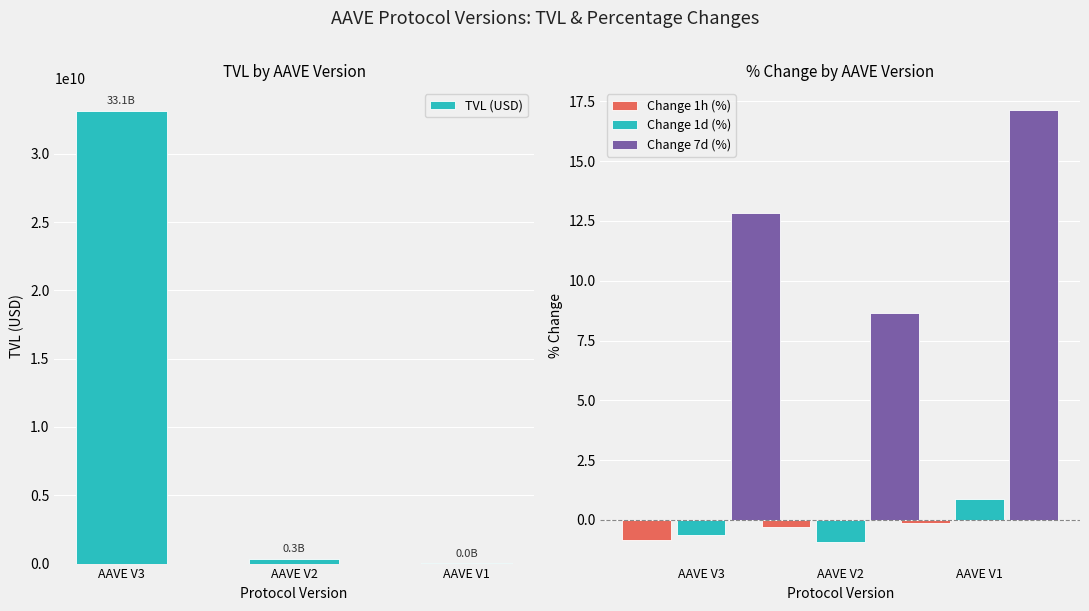

What is the value of the Change 1h (%) bar at the 3rd from the left?

-0.1